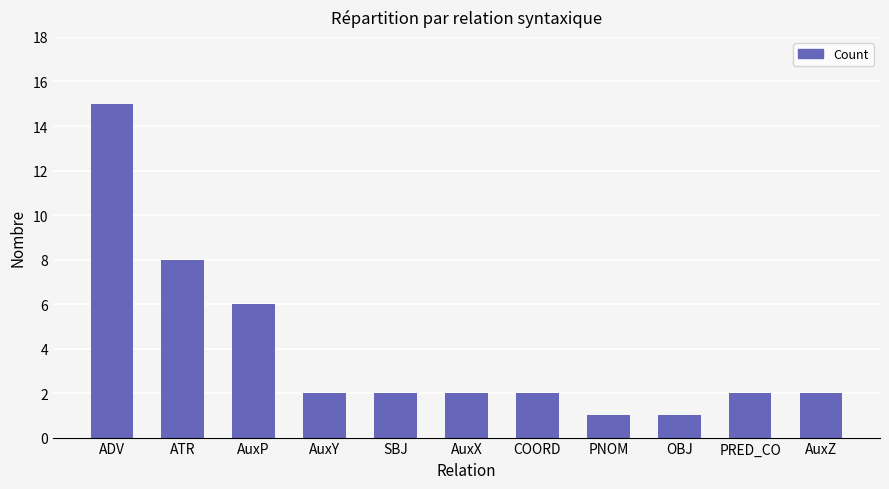

The chart shows a value of 2 at PRED_CO. True or false?

True